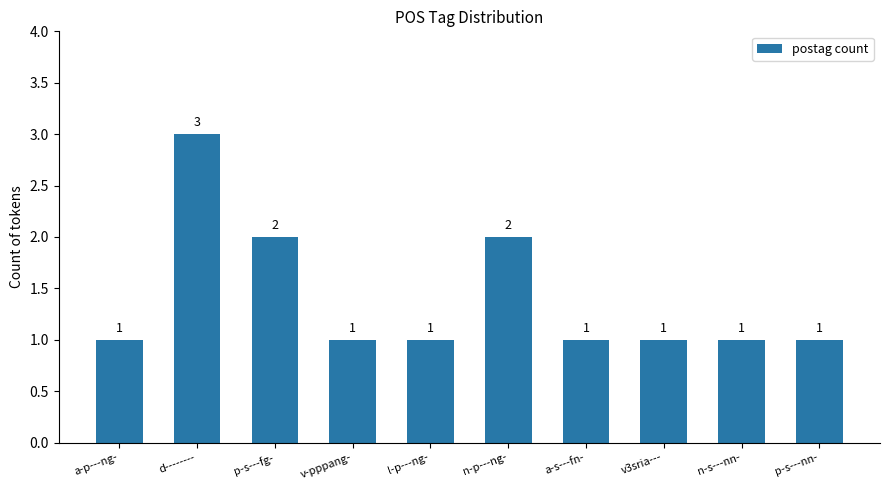

What is the minimum value shown in the chart?

1